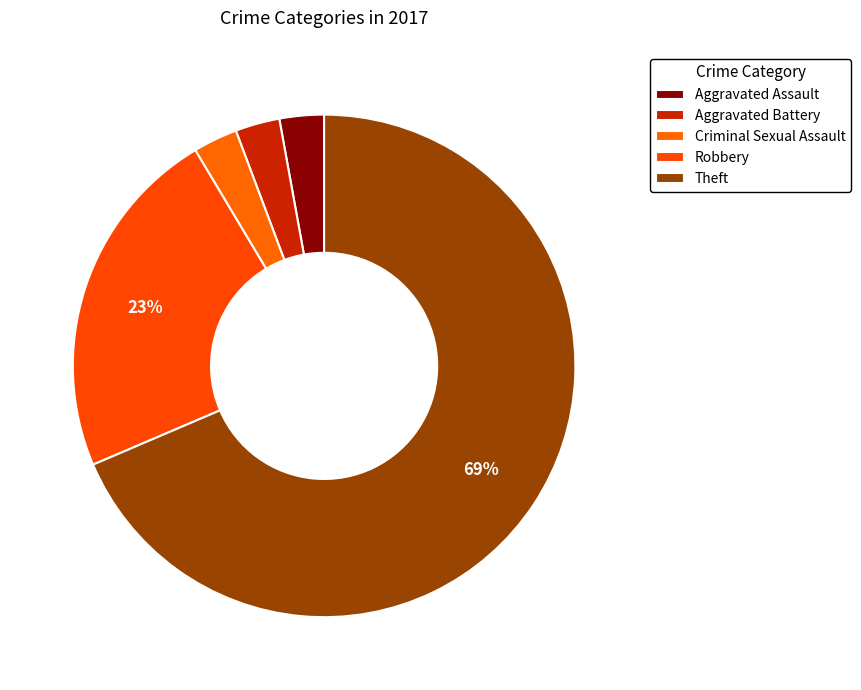

How many slices are in this pie chart?

5